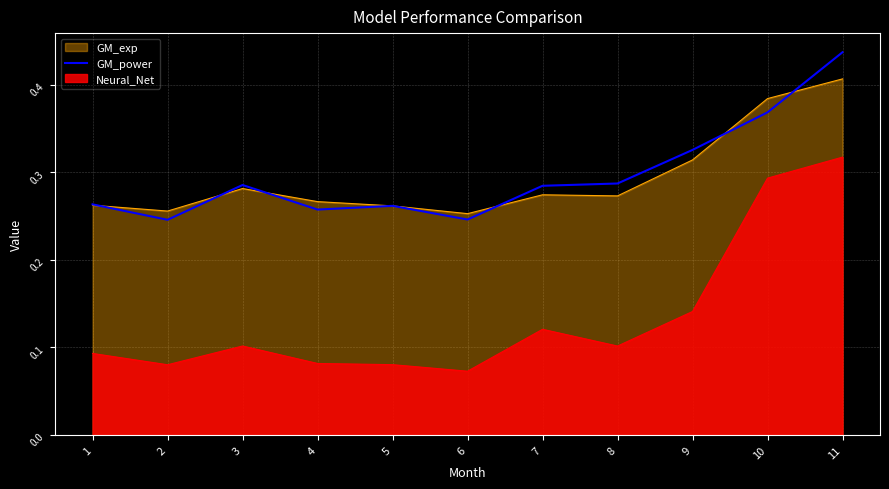

Which label corresponds to the smallest value in the chart?

6